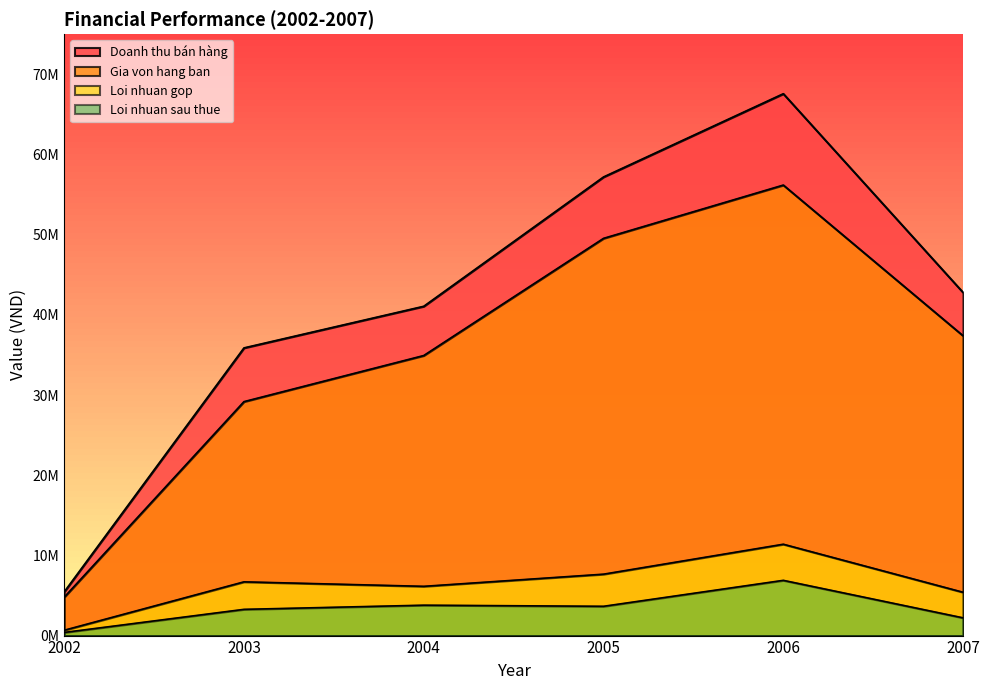

At which label is Loi nhuan gop closest to 6028510?

2004